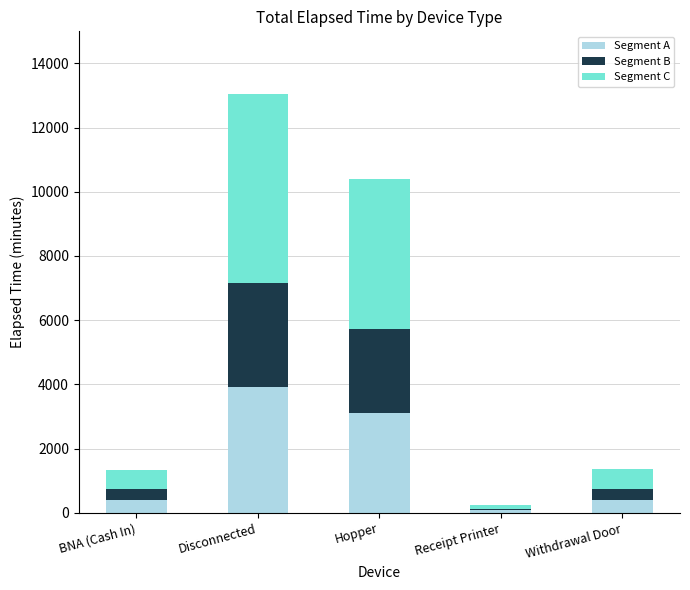

How many series are shown in this chart?

3